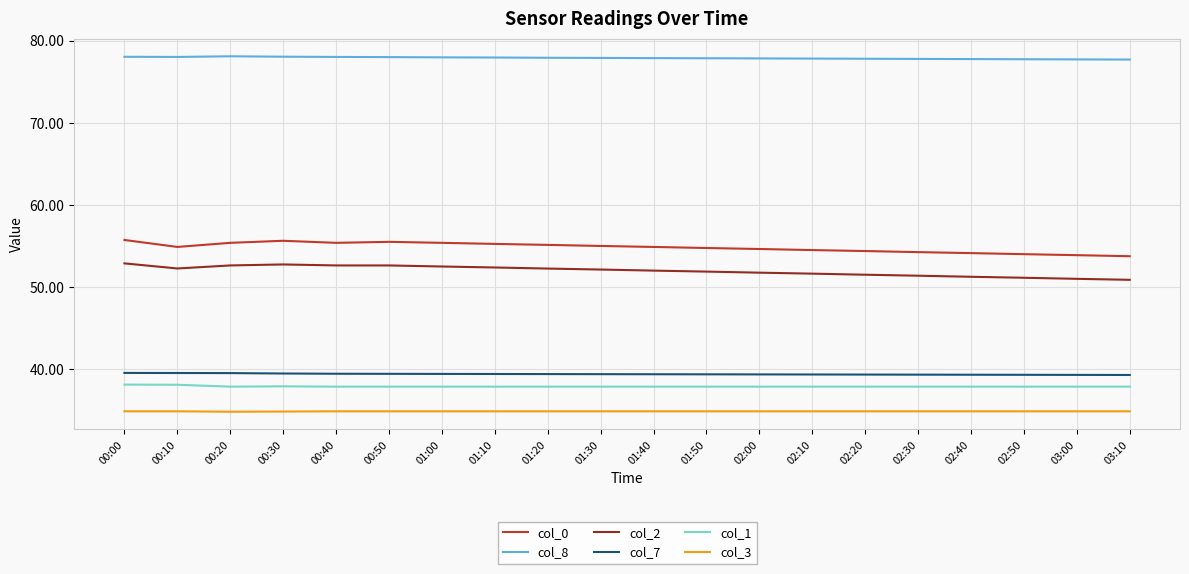

Is it true that col_1 equals 37.9 at 01:50?

True